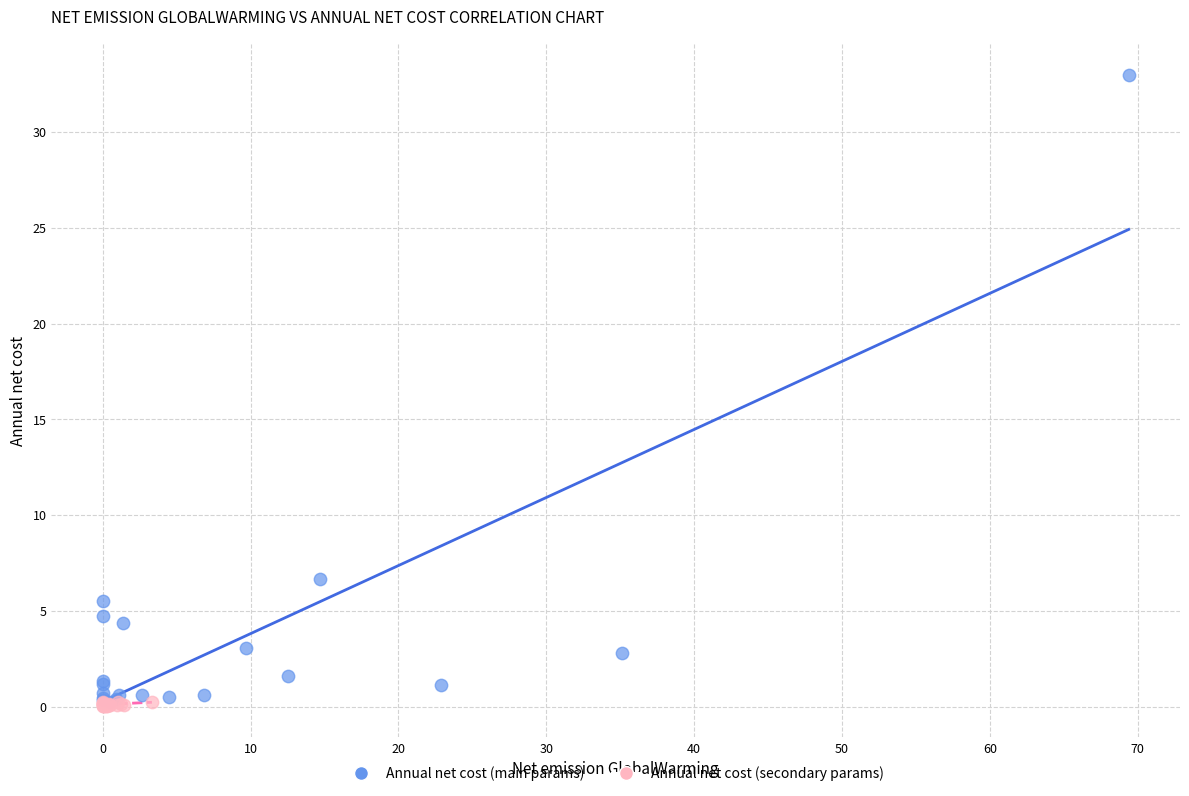

Which series has the largest Y range (max minus min)?

Annual net cost (main params)